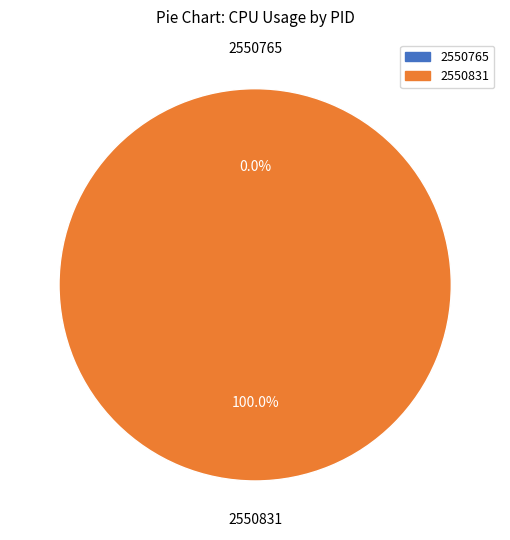

How many slices are in this pie chart?

2